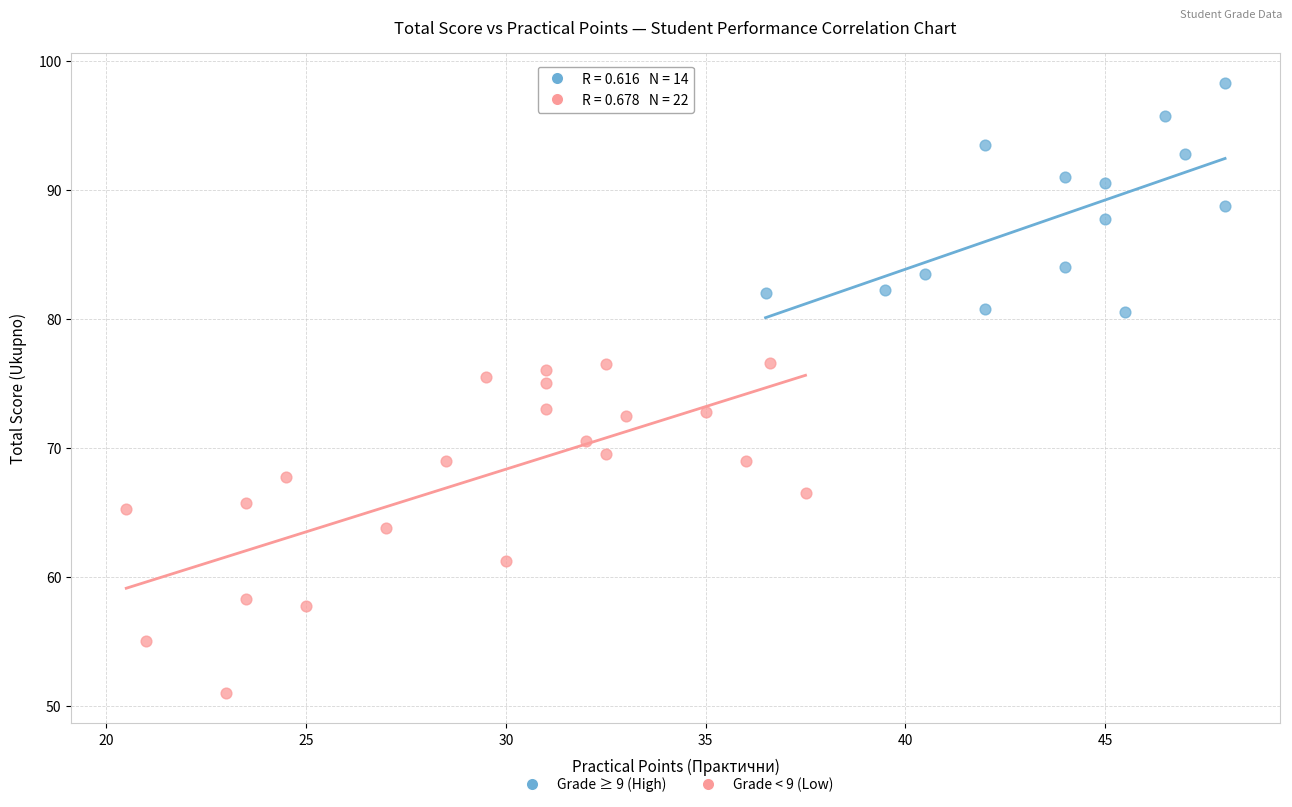

What are all the series names shown in the legend?

Grade ≥ 9 (High), Grade < 9 (Low)